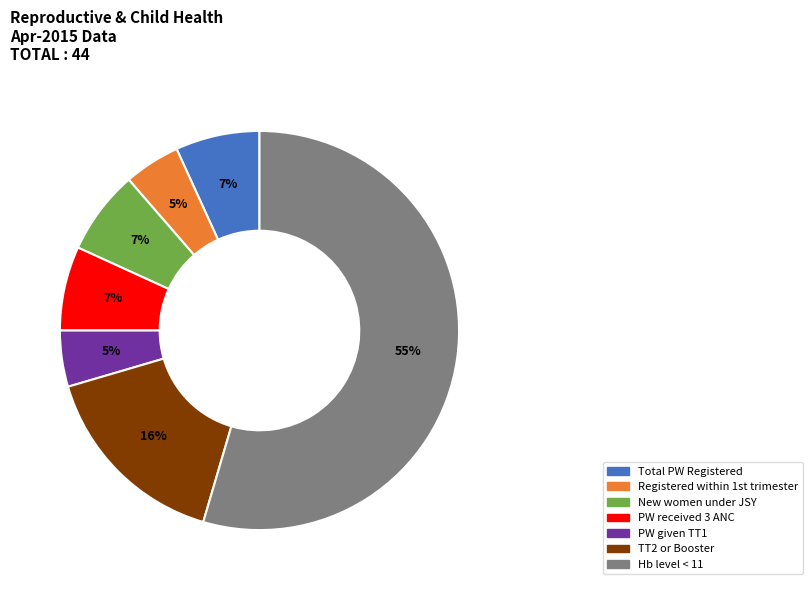

Which slice is the largest?

Hb level < 11